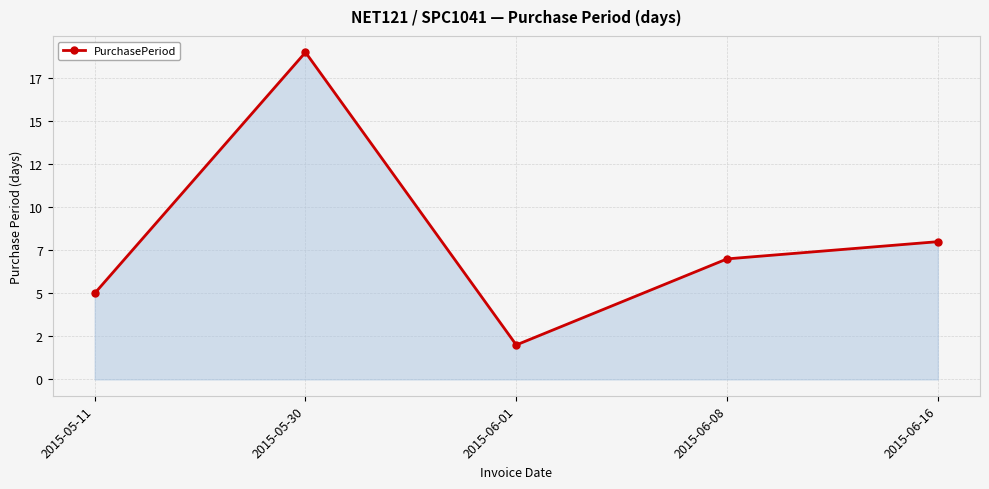

At which category does the chart reach its minimum across all series?

2015-06-01